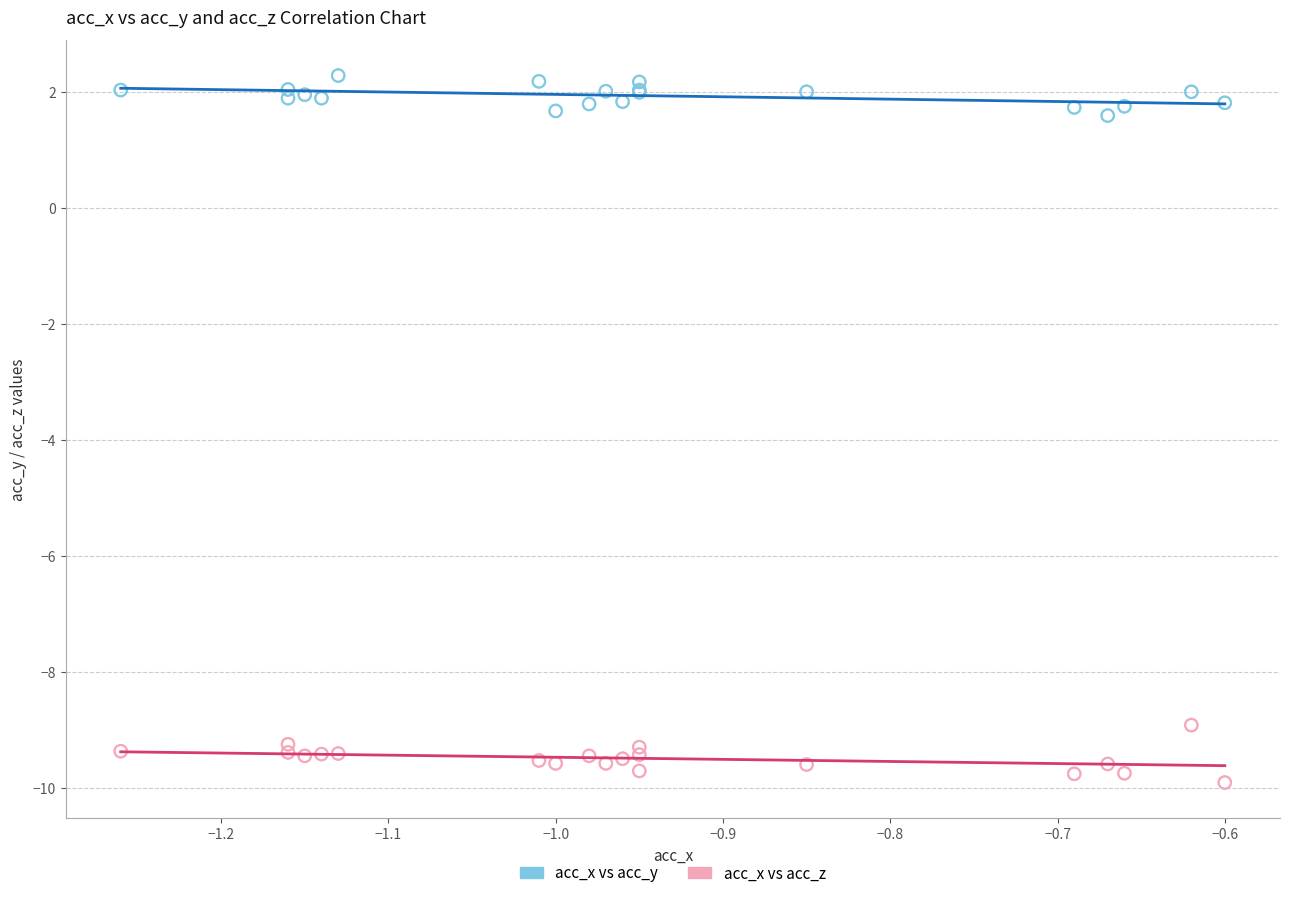

Which series contains the lowest Y value?

acc_x vs acc_z